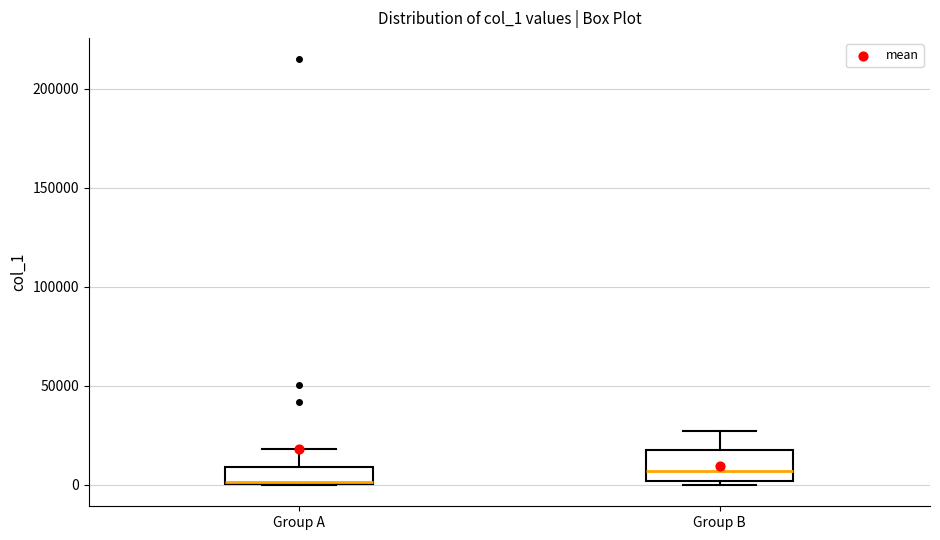

Reading left to right, read every box against the y-axis: the position of its median line, the range the box covers, and the ends of its whiskers. The values are not printed on the chart, so give them approximately, as read against the axis.

Group A: median 0, box 0 to 10000, whiskers 0 to 20000
Group B: median 5000, box 0 to 20000, whiskers 0 (just below the box's lower edge) to 25000